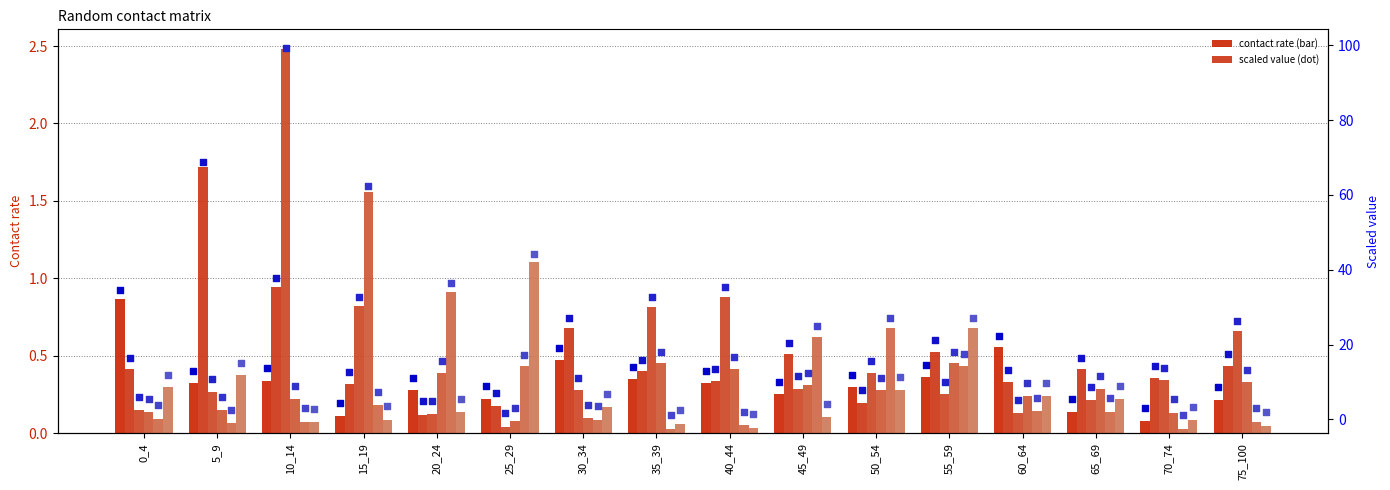

Which series has the widest spread of Y values?

2